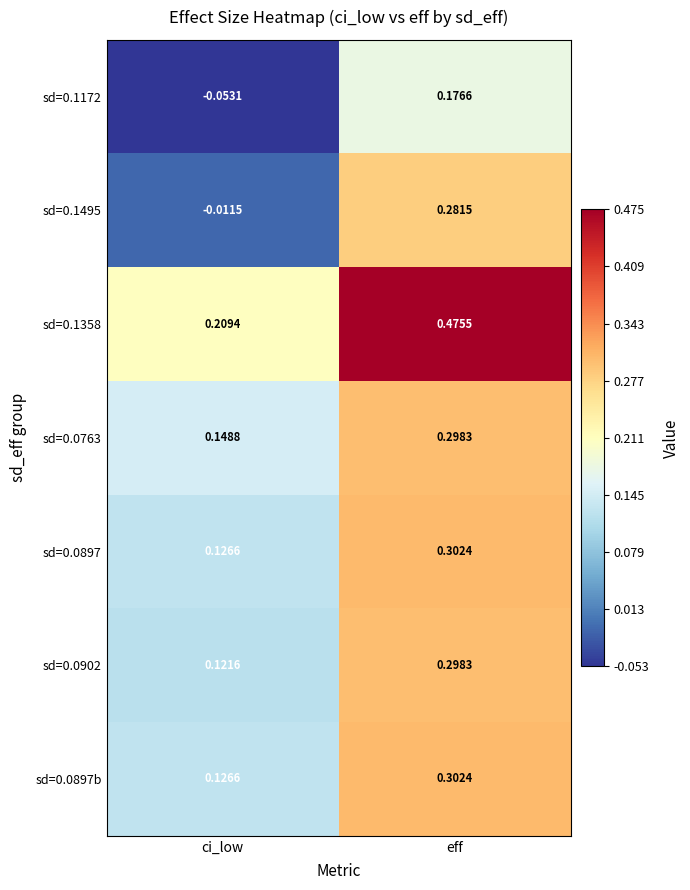

How many data points does each series have?

2